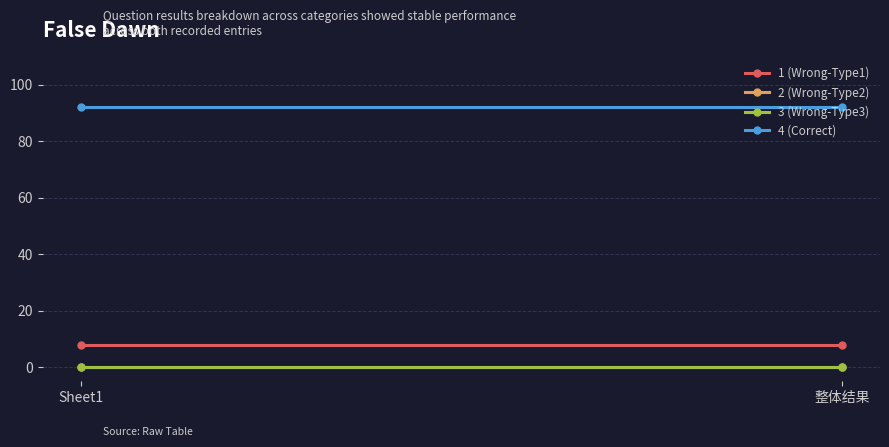

The value of 4 (Correct) at 整体结果 is 139. True or false?

False